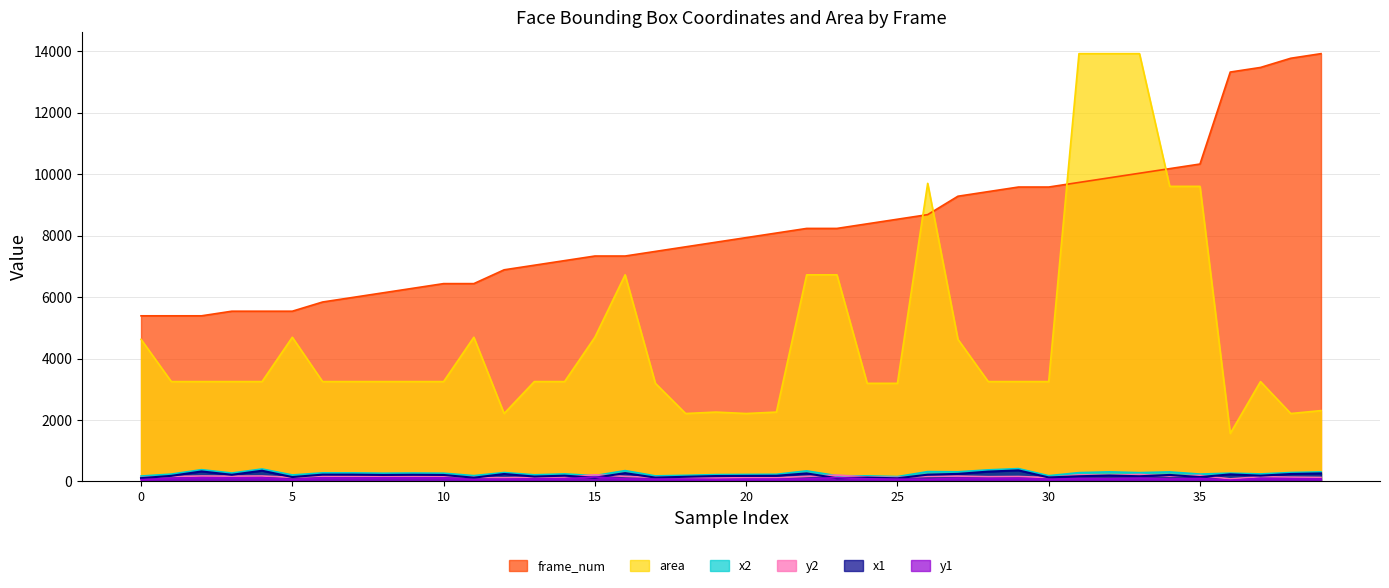

Read the y1 value at 26.

66.0